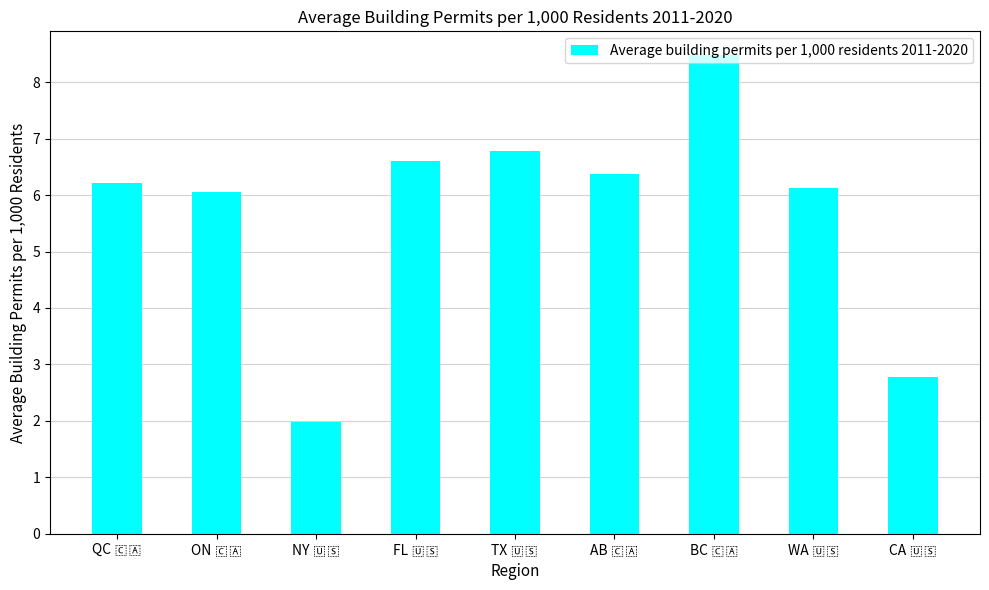

What is the minimum value shown in the chart?

2.0